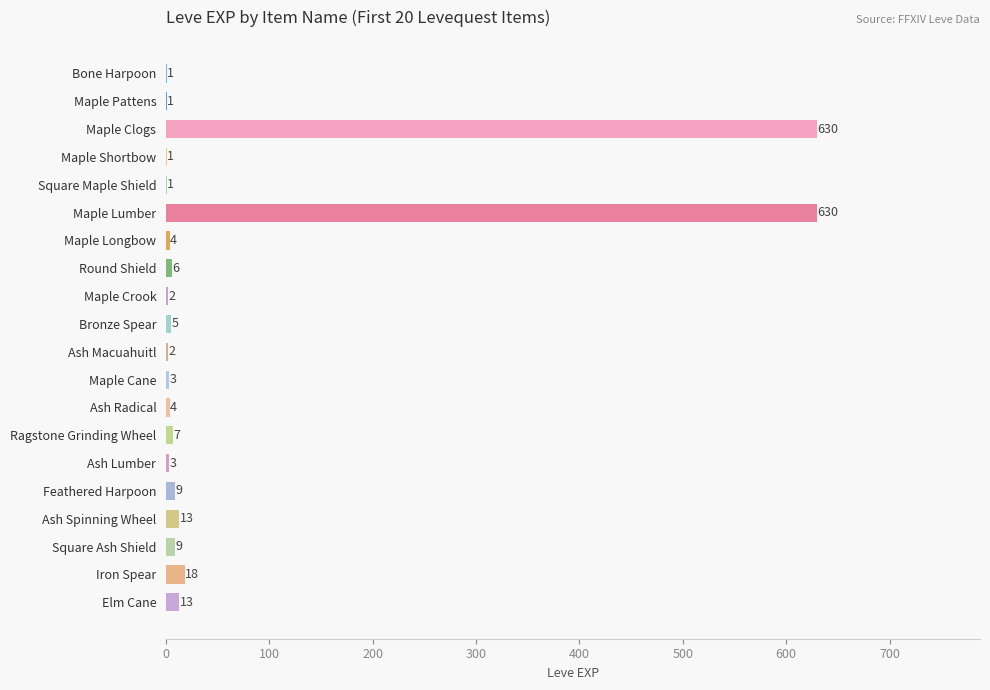

Between Ash Radical and Bronze Spear, which is larger?

Bronze Spear